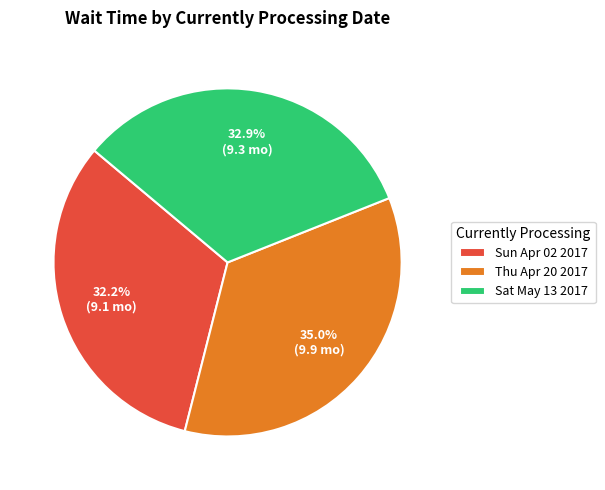

True or false: Thu Apr 20 2017 accounts for 41% of the total.

False